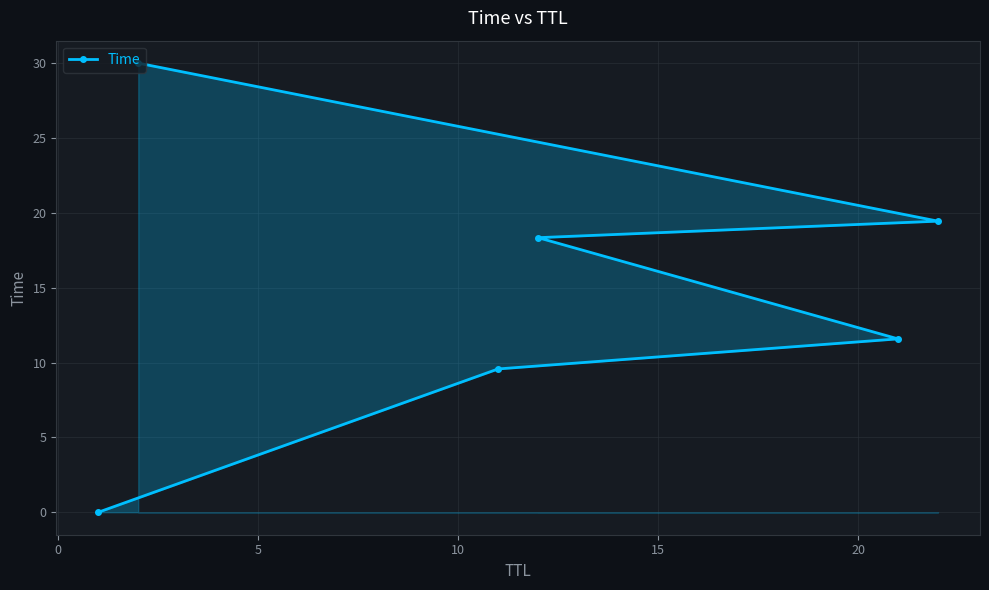

What is the difference between the maximum and minimum values?

30.0